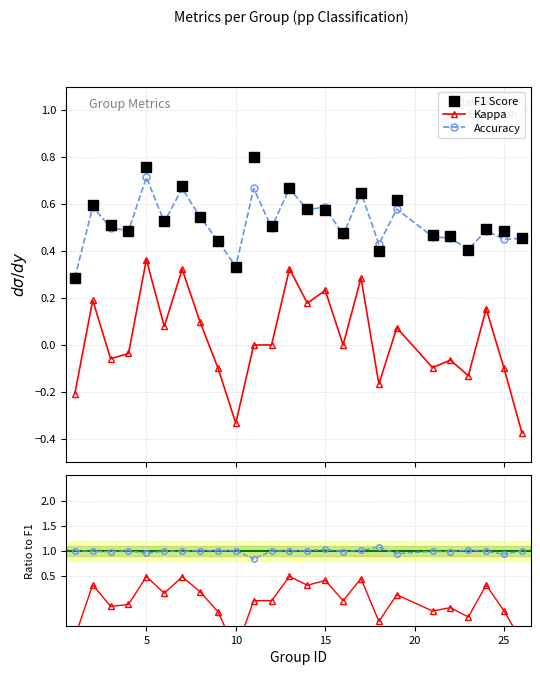

True or false: Accuracy ratio and Kappa ratio cross at least once.

False